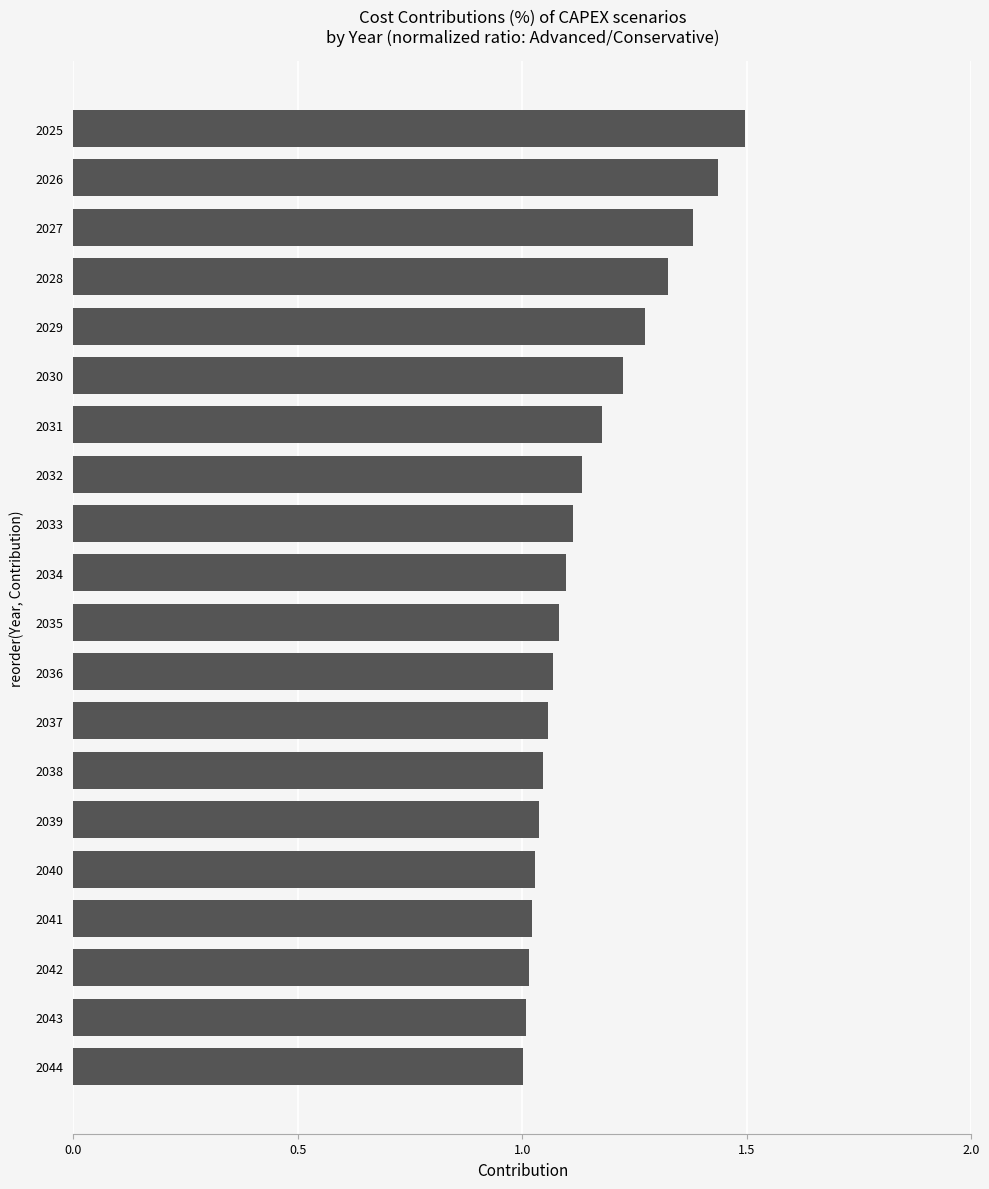

True or false: the data shows 1.1 at 2033.

True